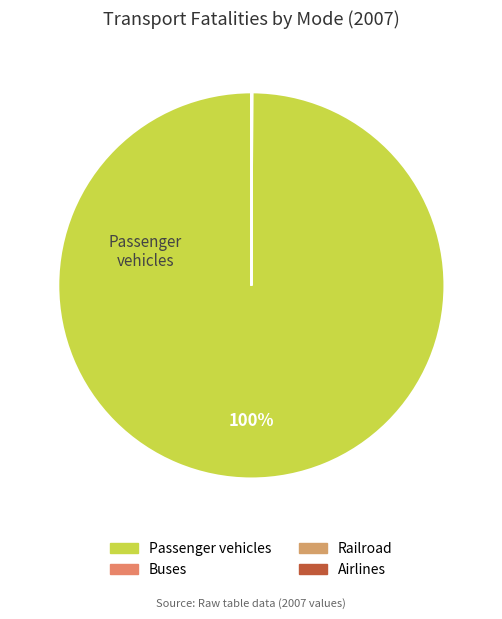

Which has a higher value, Buses or Railroad?

Buses